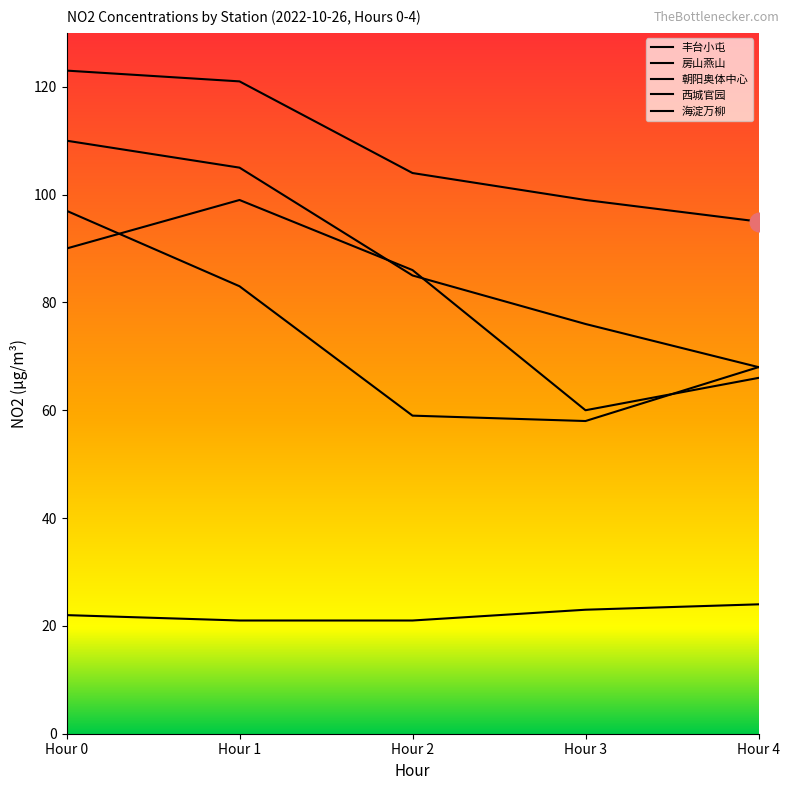

What are all the series names shown in the legend?

丰台小屯, 房山燕山, 朝阳奥体中心, 西城官园, 海淀万柳